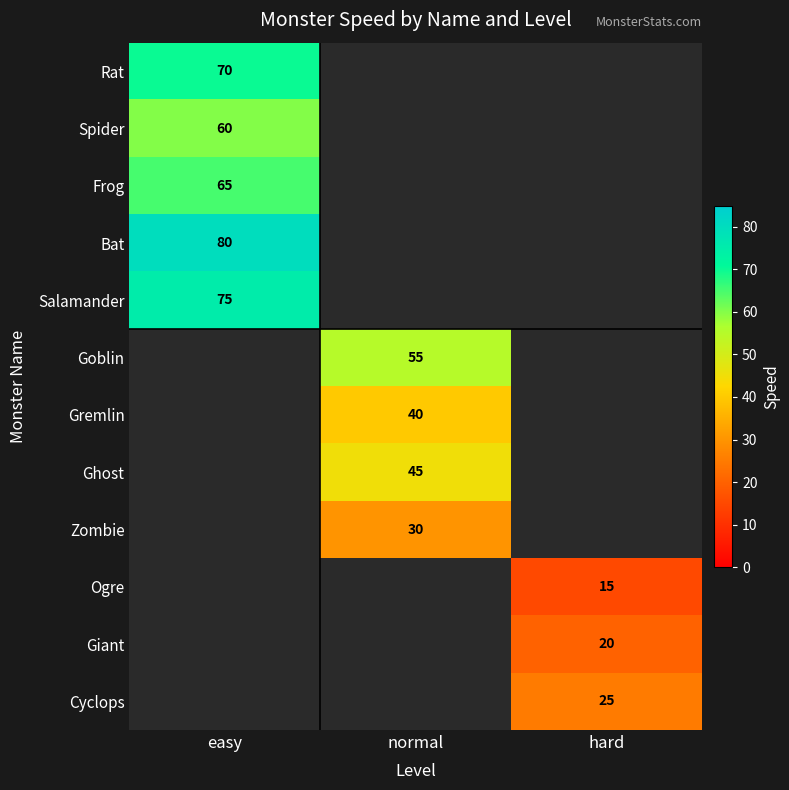

Is it true that Cyclops equals 7 at hard?

False